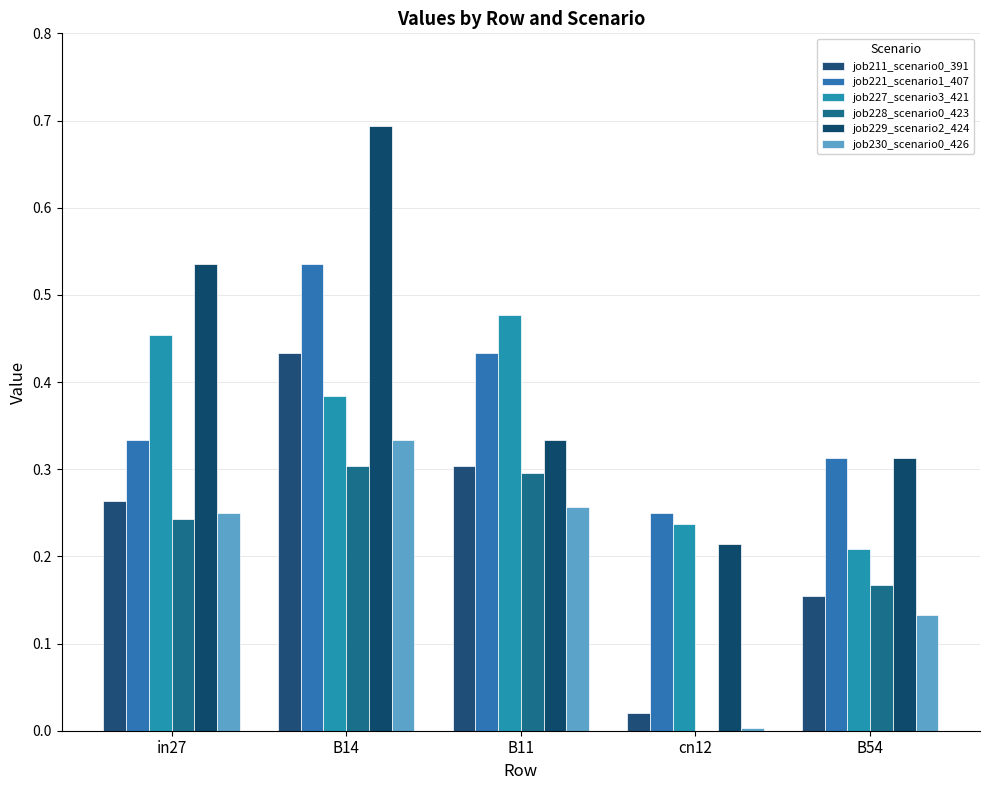

How many data points does each series have?

5